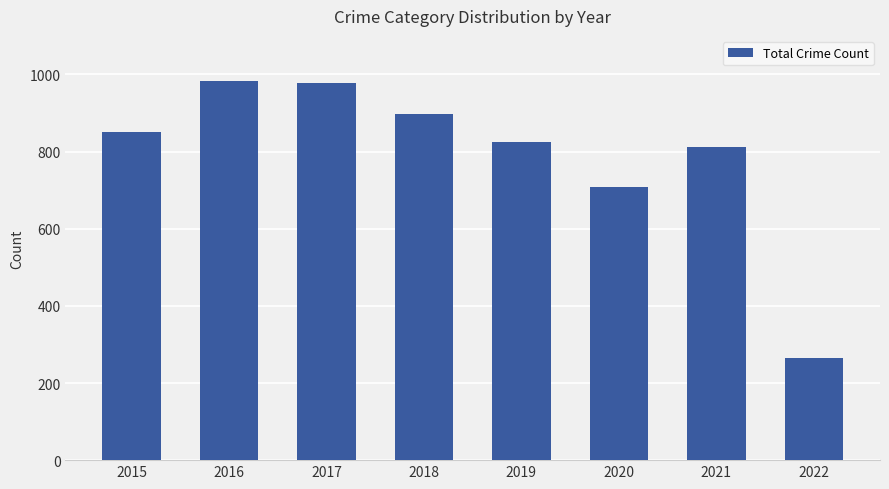

Reading left to right, what are all the values shown in this chart?

852	983	978	898	826	707	811	265